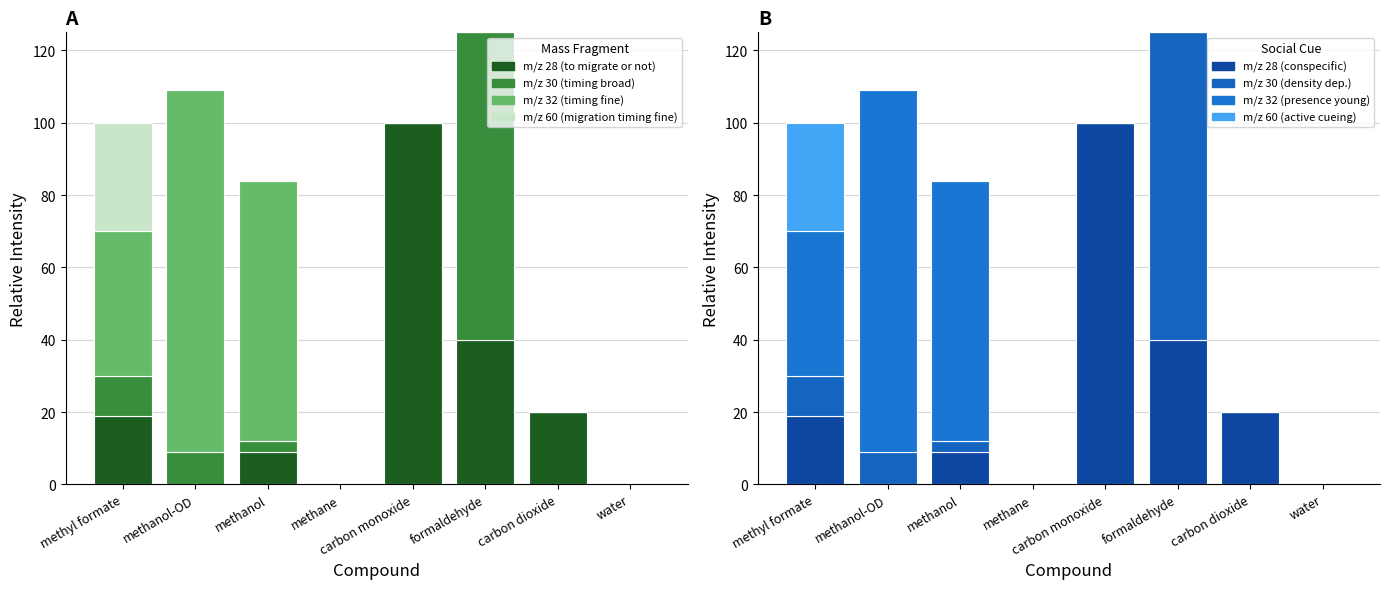

How many bars are there in each group?

4